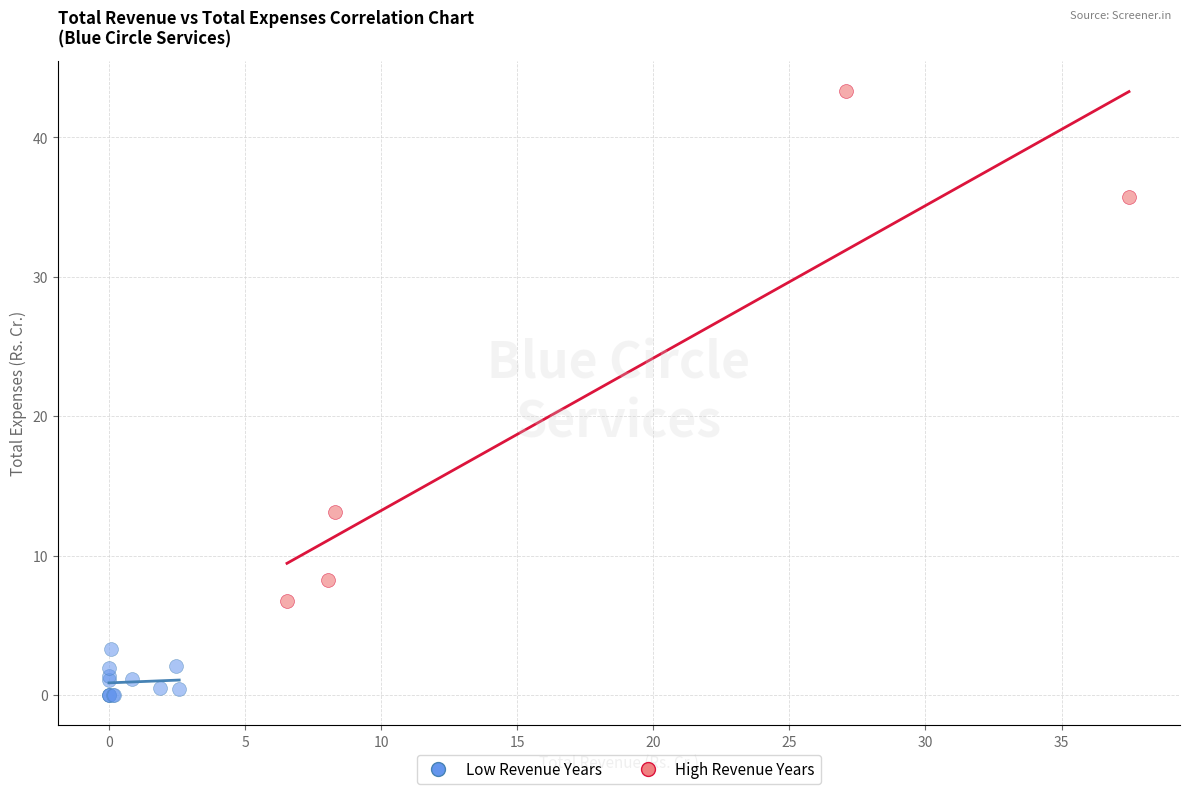

Which series has the largest Y range (max minus min)?

High Revenue Years